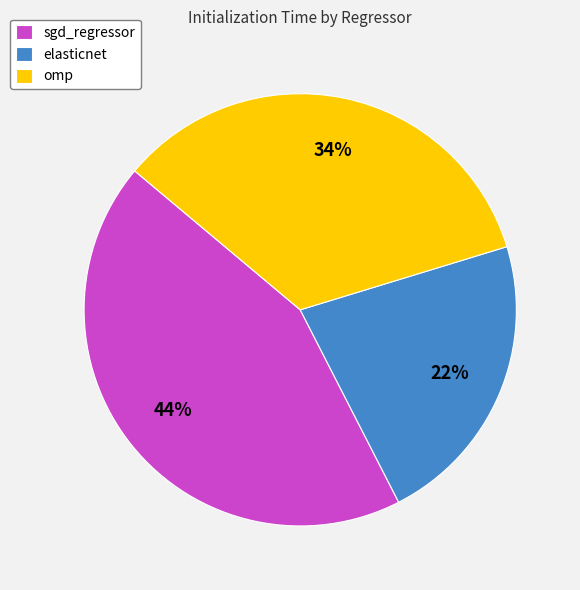

Does any single category account for the majority?

No